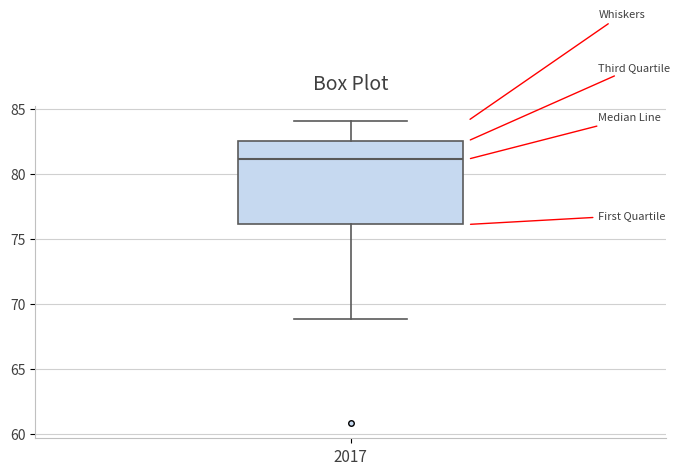

Where is the upper edge of the box at x = 2017 on the y-axis? The values are not printed on the chart, so give them approximately, as read against the axis.

82.5